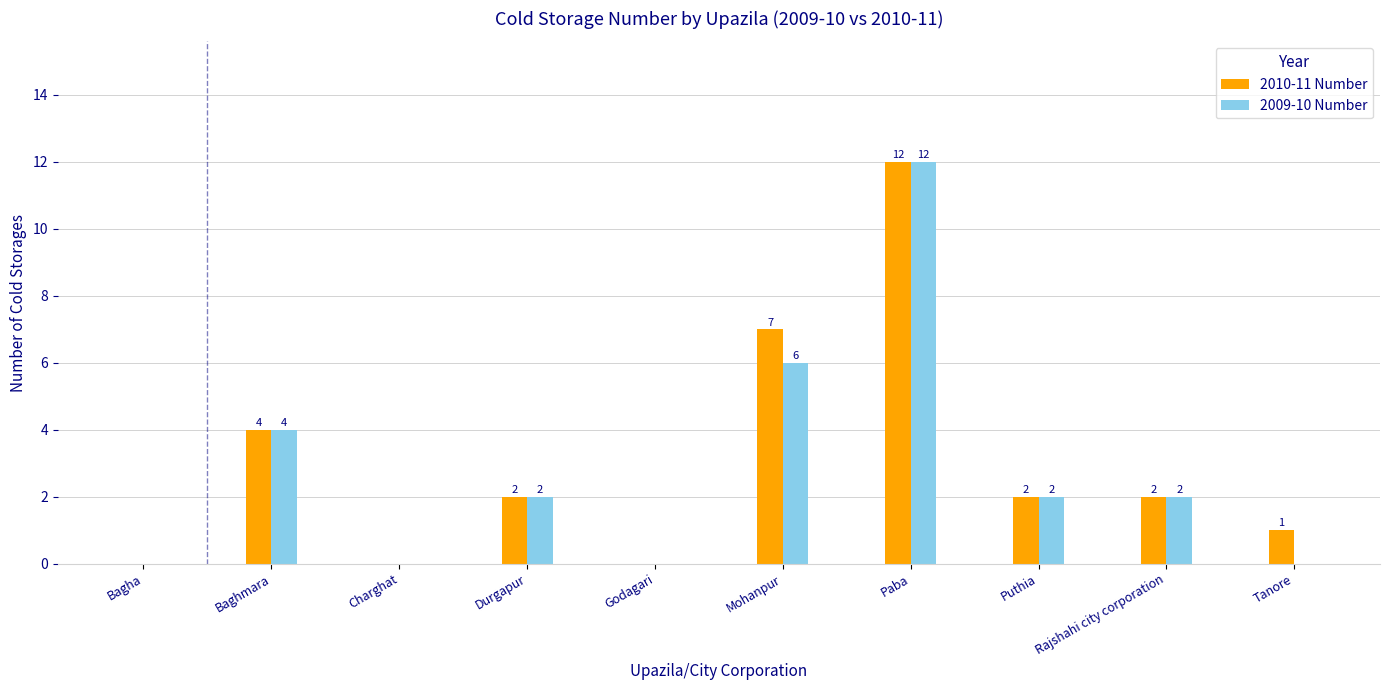

The 2009-10 Number series shows 6 at Mohanpur. True or false?

True